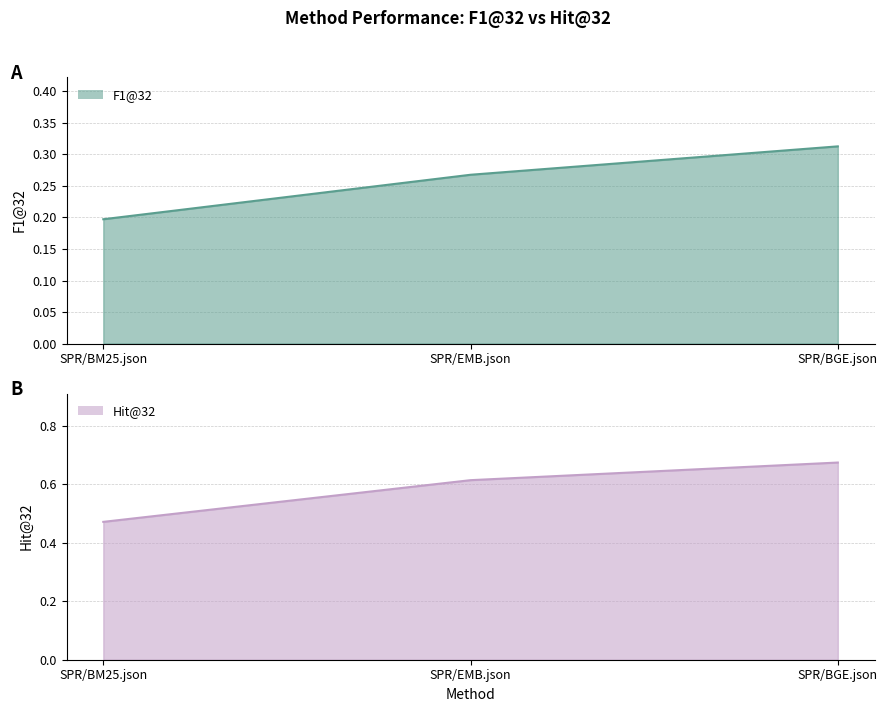

Which series has the largest total across all categories?

Hit@32